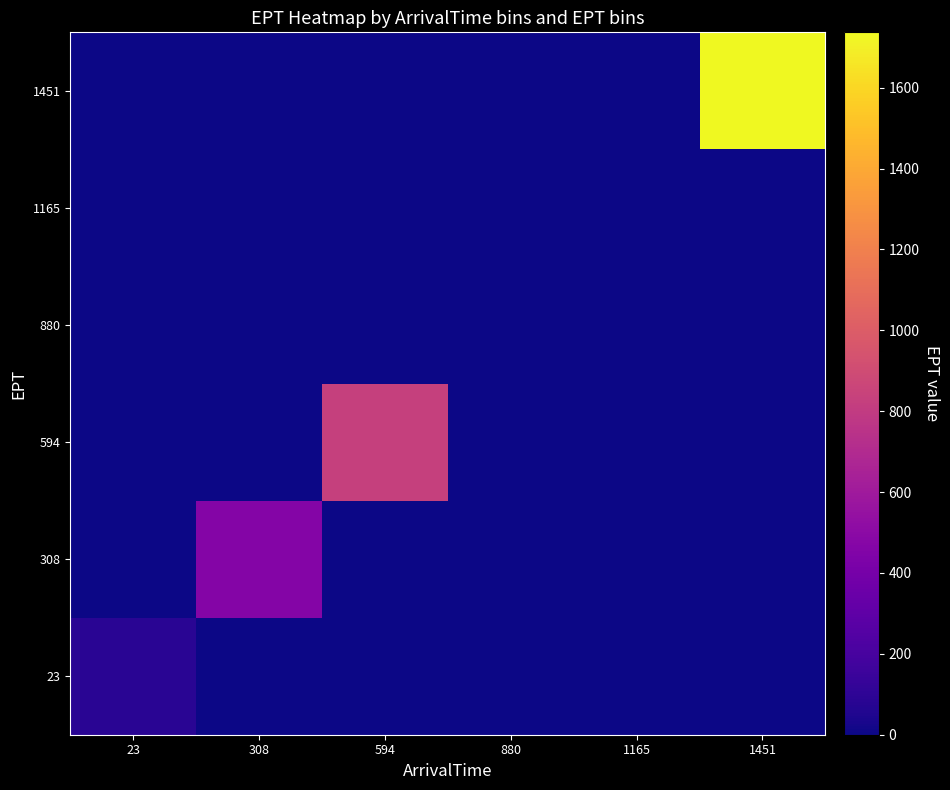

Which series has the largest total across all categories?

1451